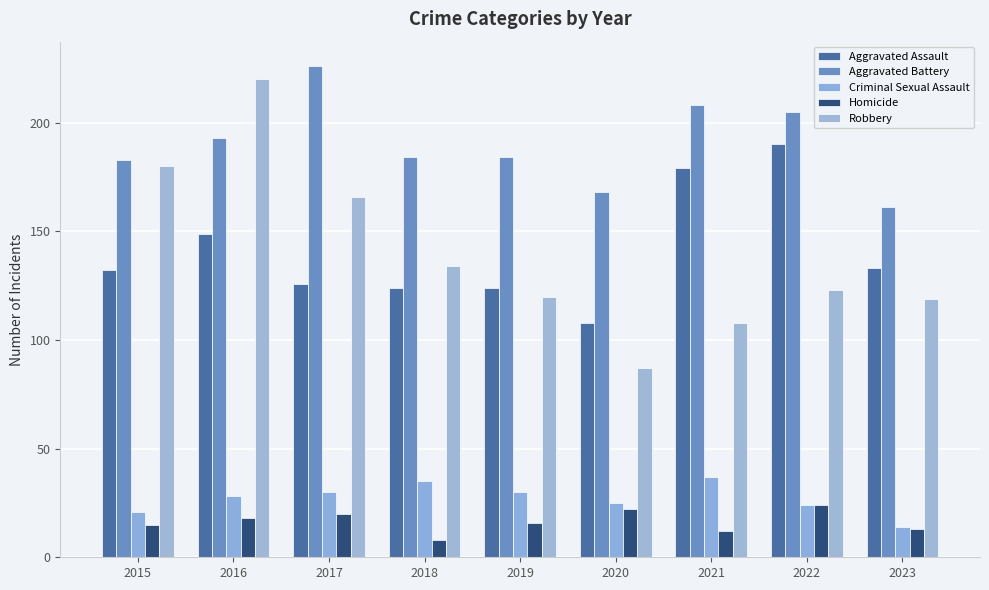

Rank the series at 2016 from lowest to highest value.

Homicide, Criminal Sexual Assault, Aggravated Assault, Aggravated Battery, Robbery